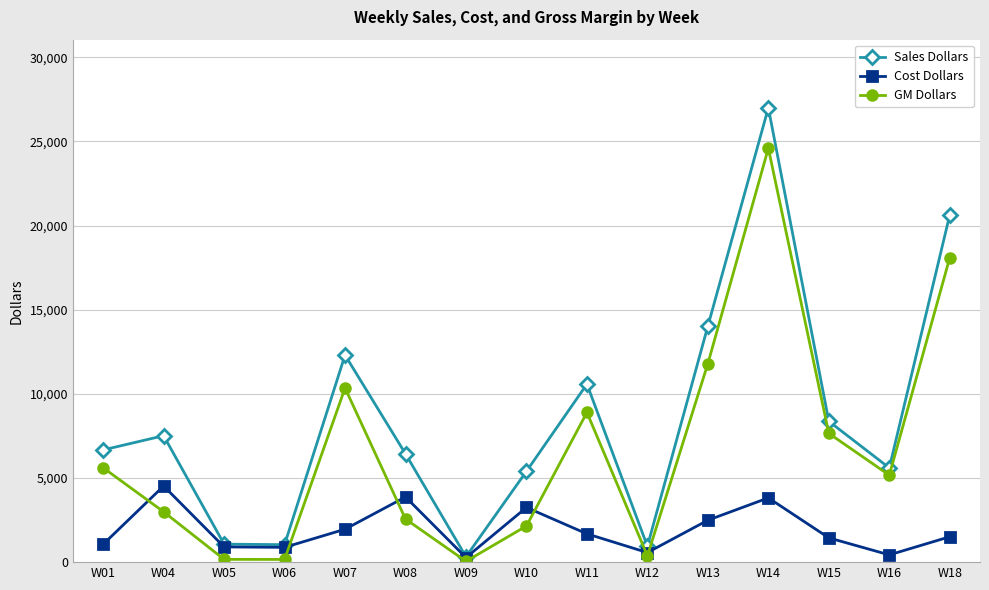

Does the chart display data point markers on the line(s)?

Yes